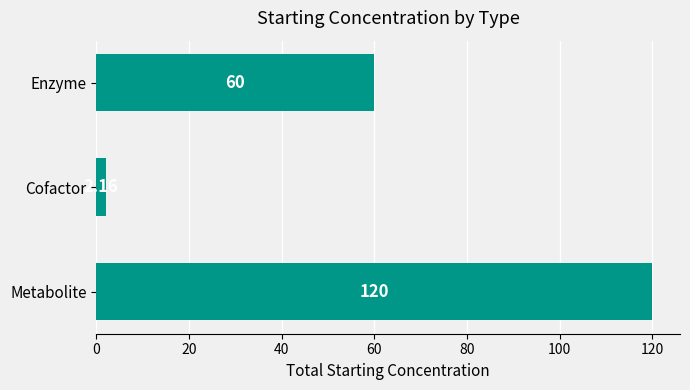

Which category has the highest value across all series?

Metabolite